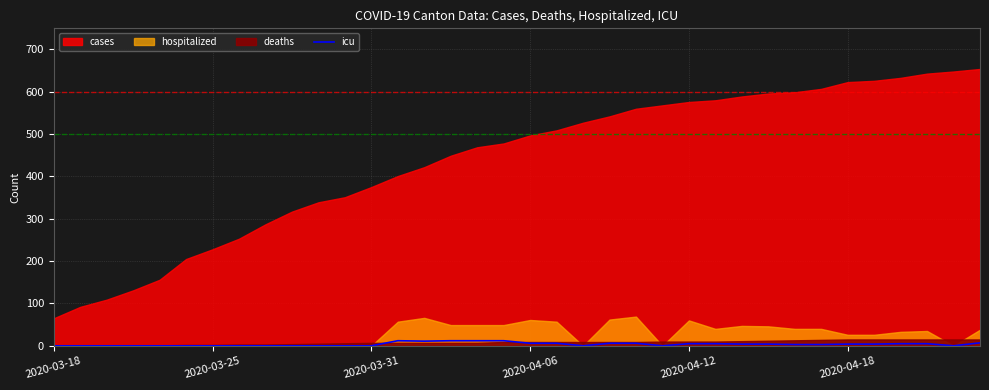

At which category does the data reach its first local valley?

14